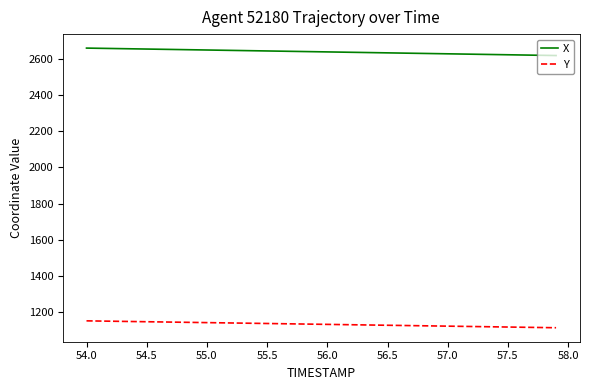

Which series has the largest total across all categories?

X